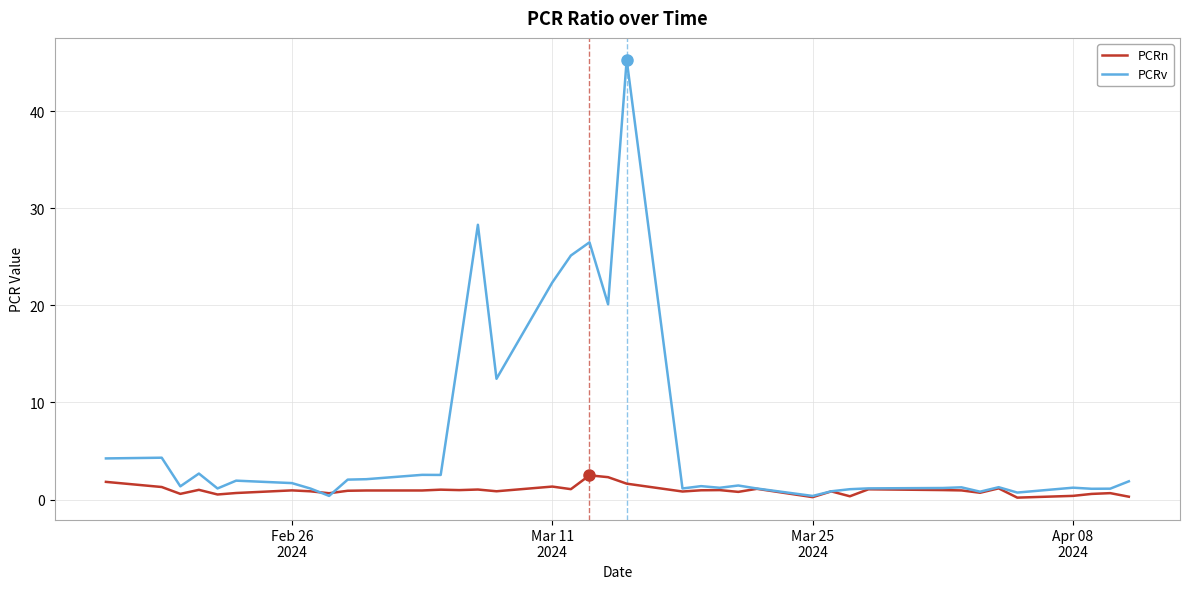

Does the chart have visible grid lines?

Yes